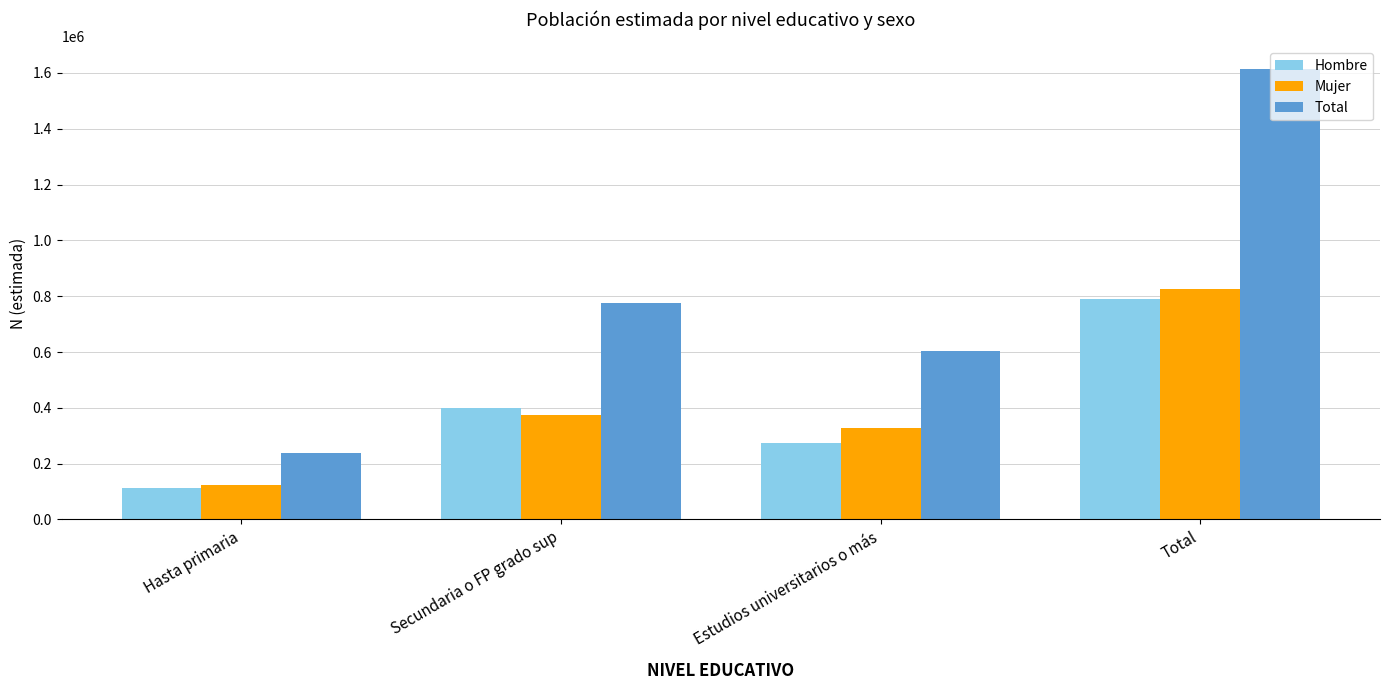

Reading left to right, list all the values displayed in this chart.

Hombre: 114134	399494	275383	789010
Mujer: 122390	375212	327440	825041
Total: 236523	774705	602823	1614052